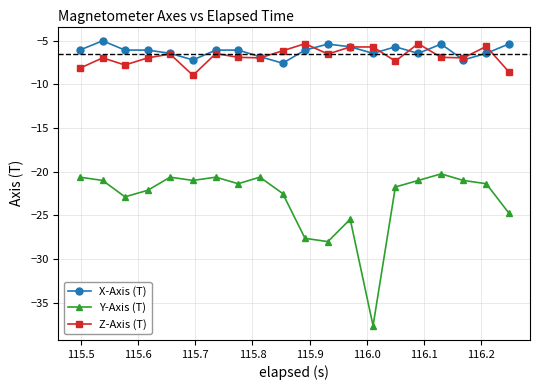

What is the minimum value shown in the chart?

-37.6